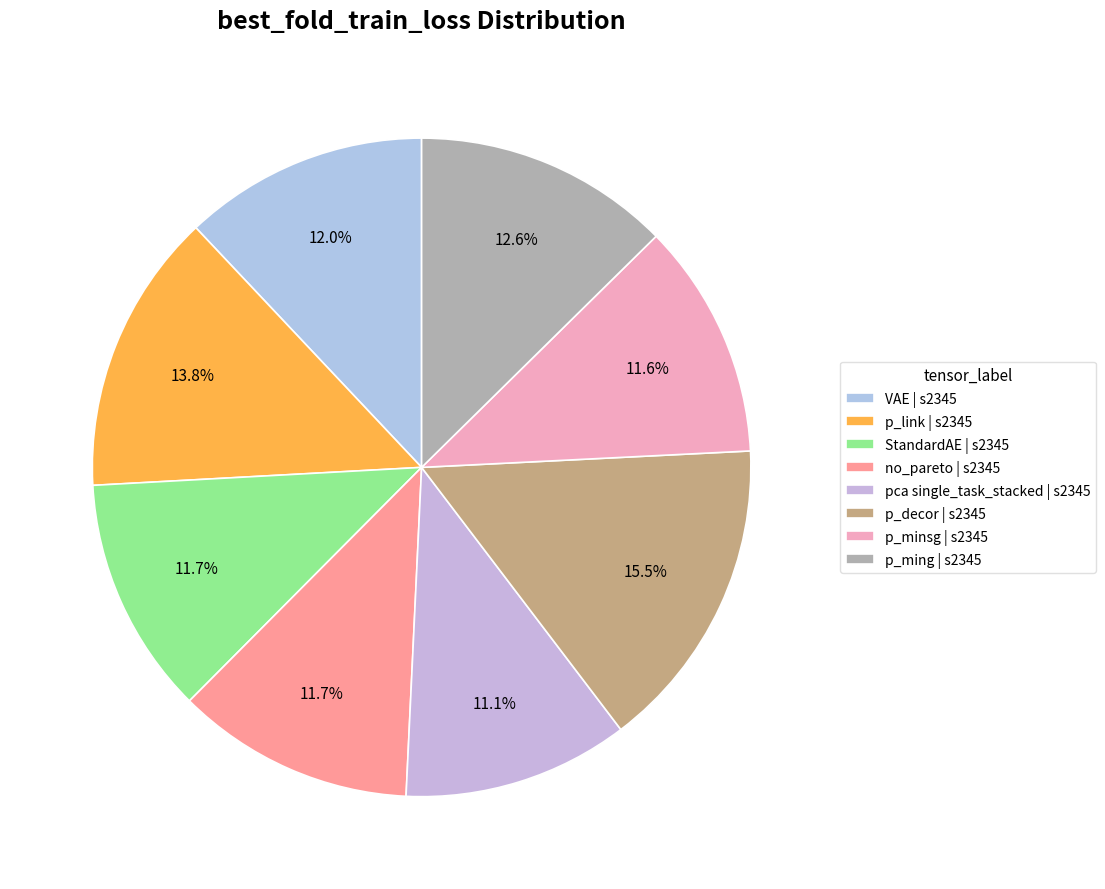

The VAE | s2345 slice represents 1% of the pie. True or false?

False